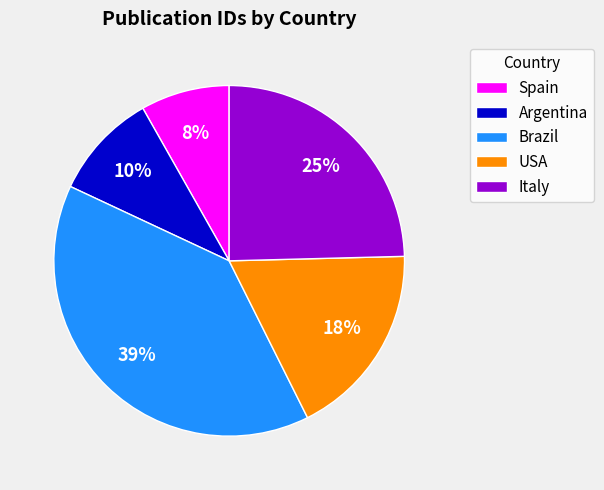

The Italy slice represents 16% of the pie. True or false?

False